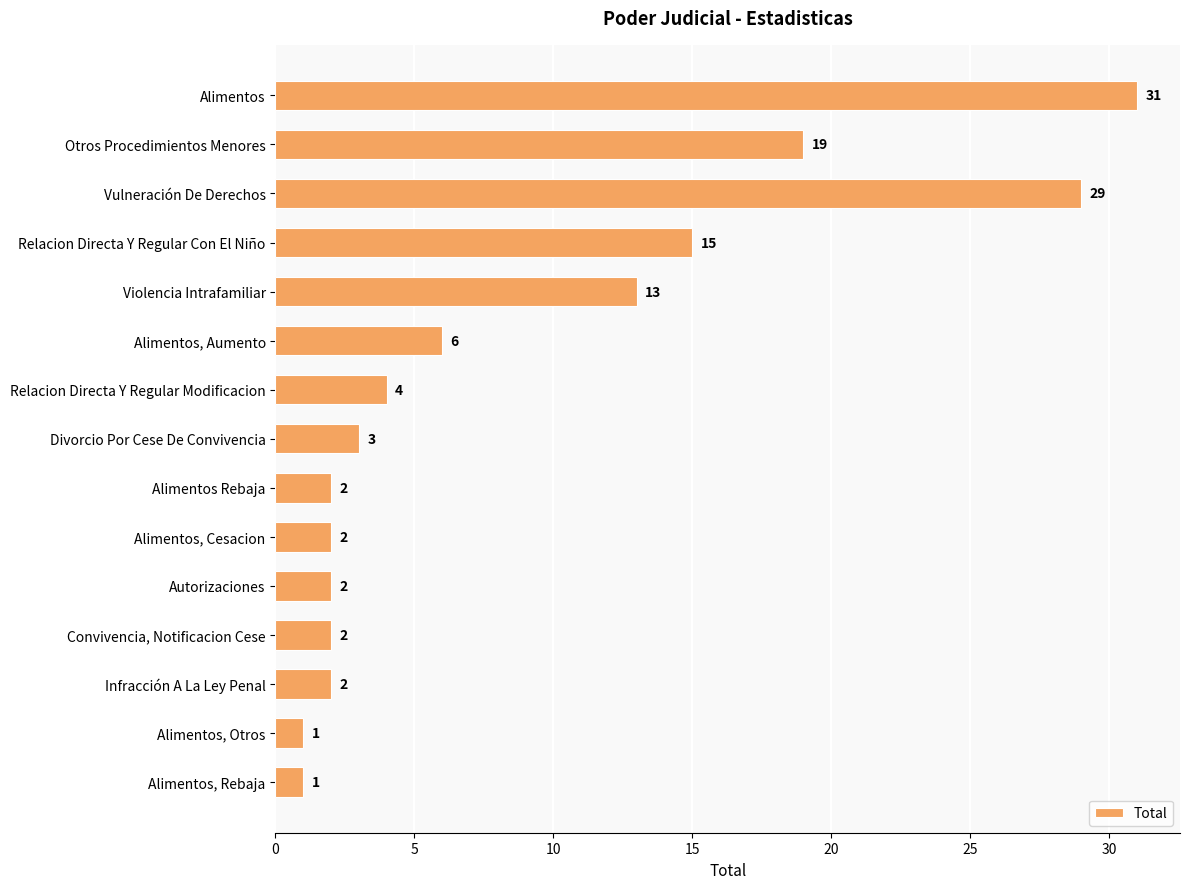

True or false: the data shows 15 at Relacion Directa Y Regular Con El Niño.

True